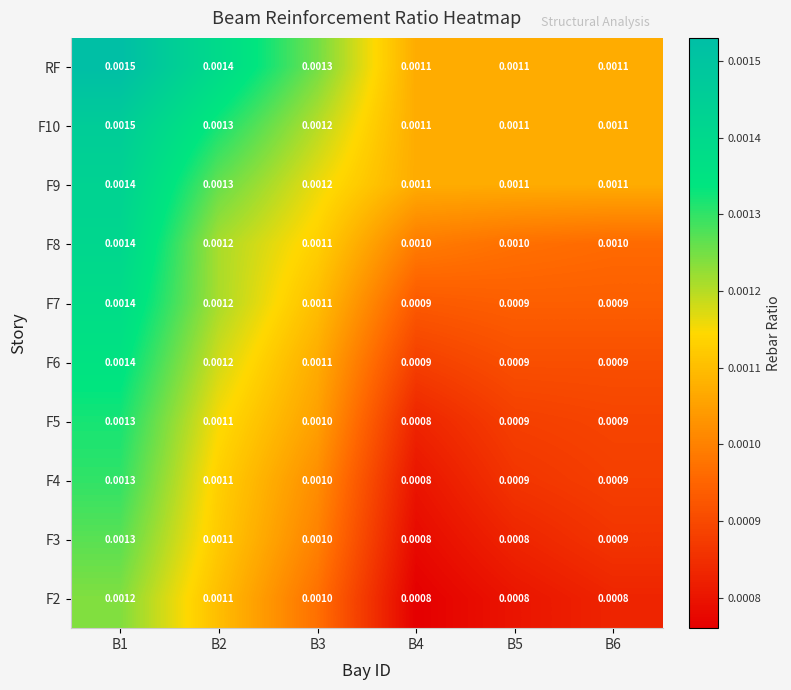

Which series has the largest total across all categories?

RF